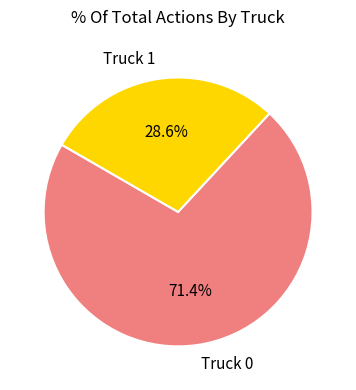

Rank the categories by value from highest to lowest.

Truck 0, Truck 1